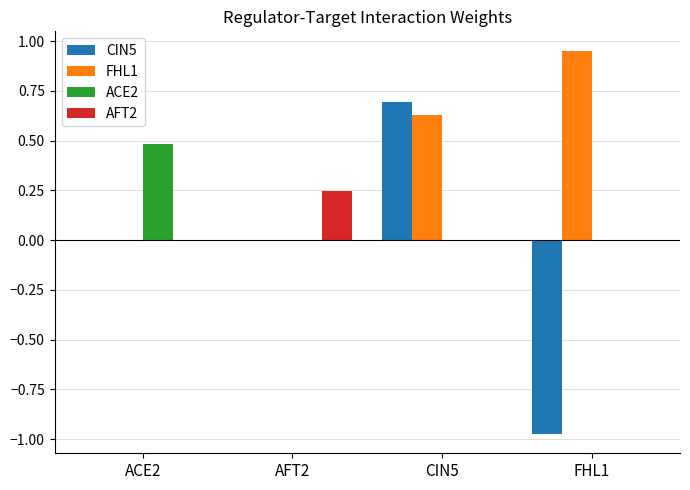

Between CIN5 and FHL1, which series saw the biggest shift?

CIN5